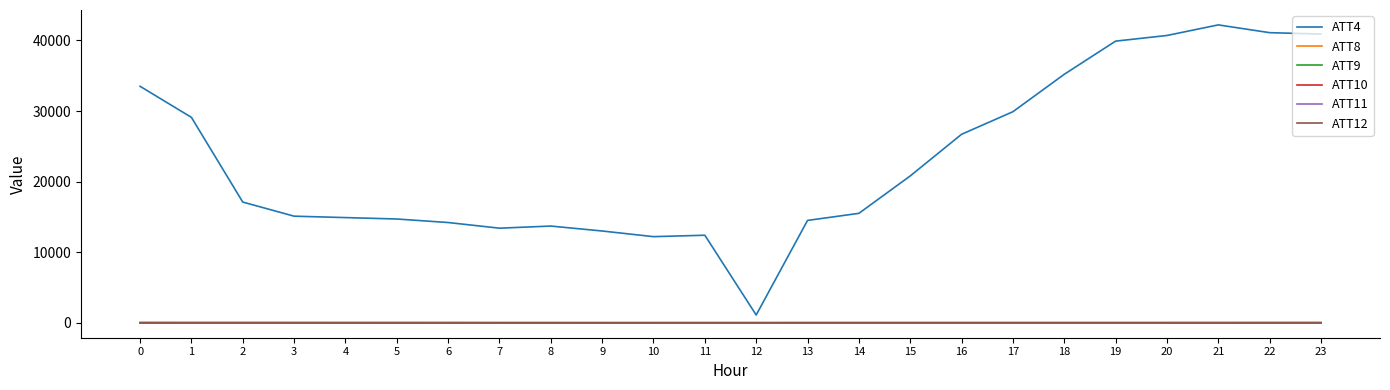

What is the maximum value shown in the chart?

42200.0